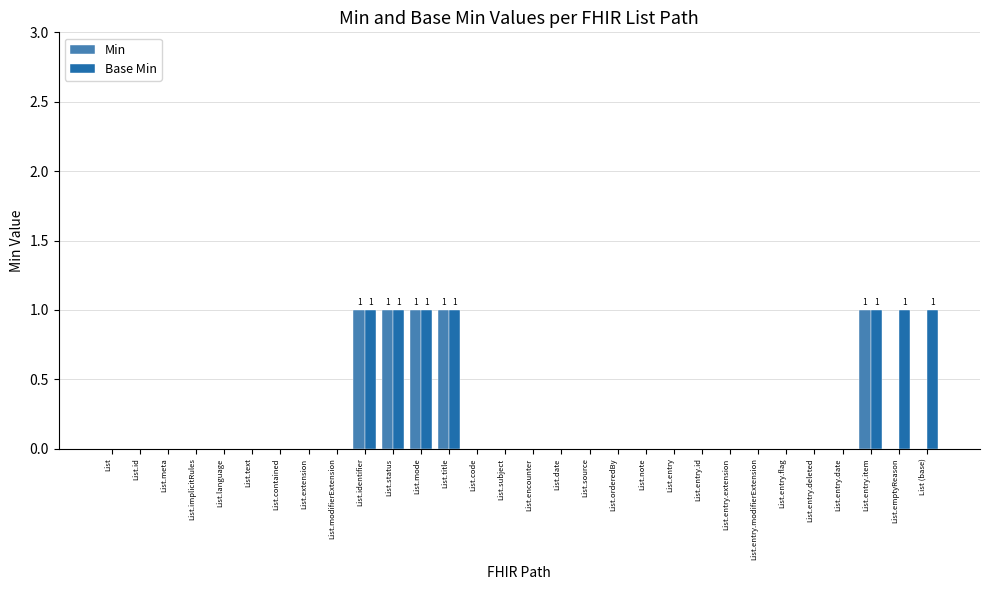

The value of Min at List.meta is 0. True or false?

True